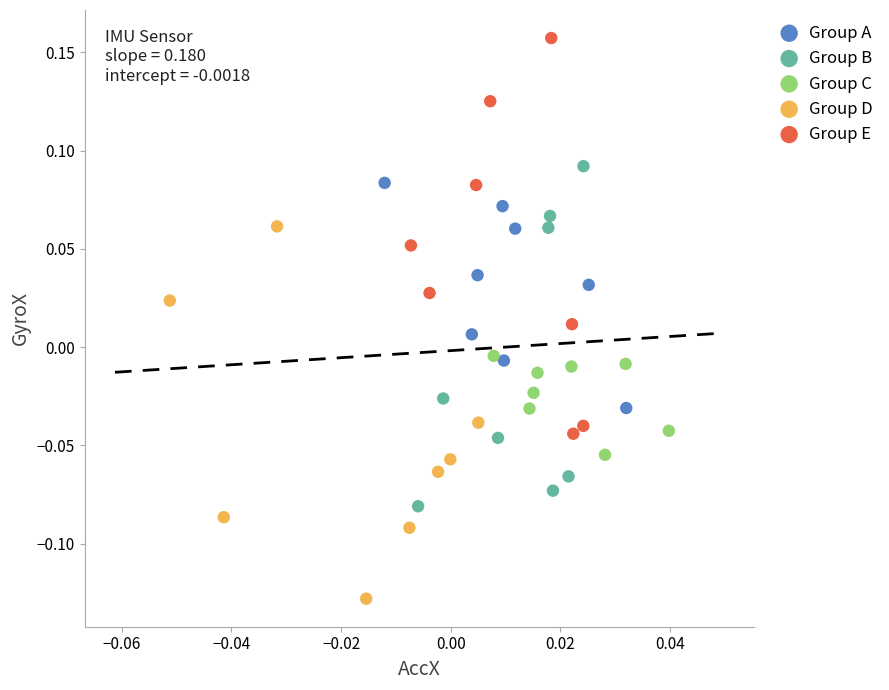

Which series contains the highest Y value?

Group E